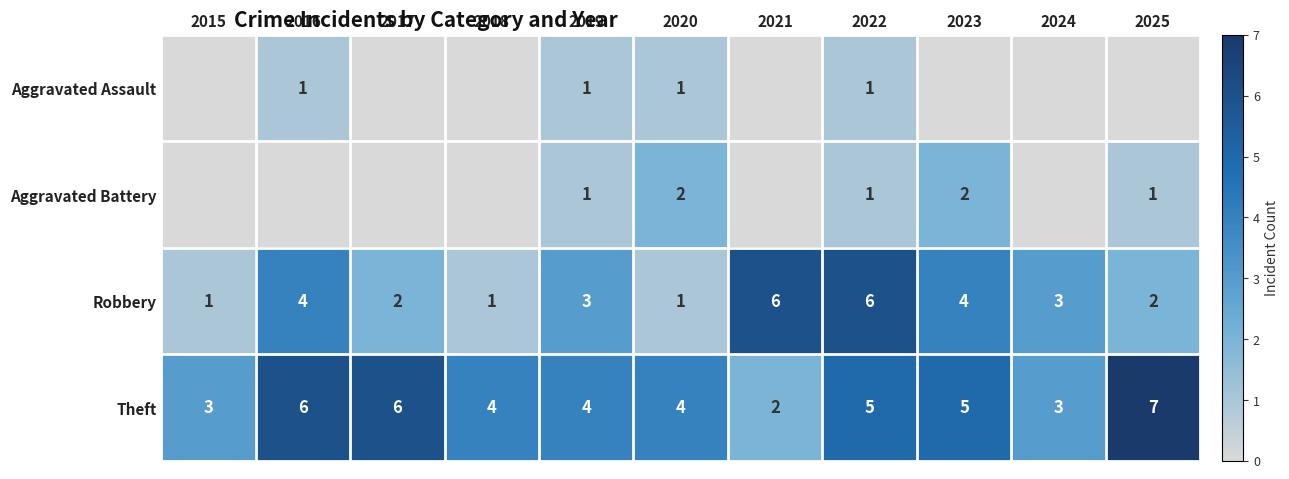

Is the value of Aggravated Battery at 2025 greater than the value of Theft at 2025?

No